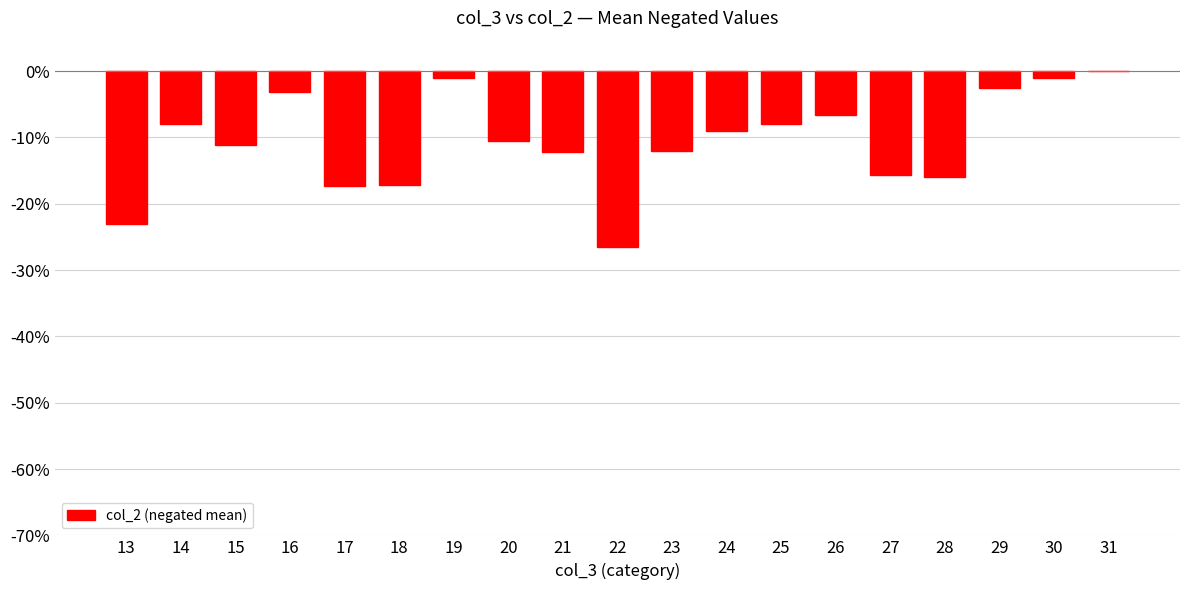

What is the sum of all values?

-200.9